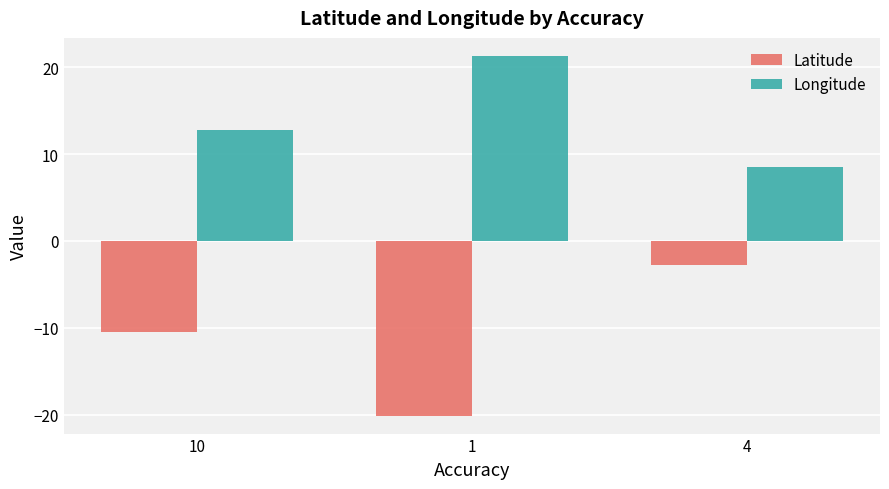

Which series changed the most between 1 and 4?

Latitude